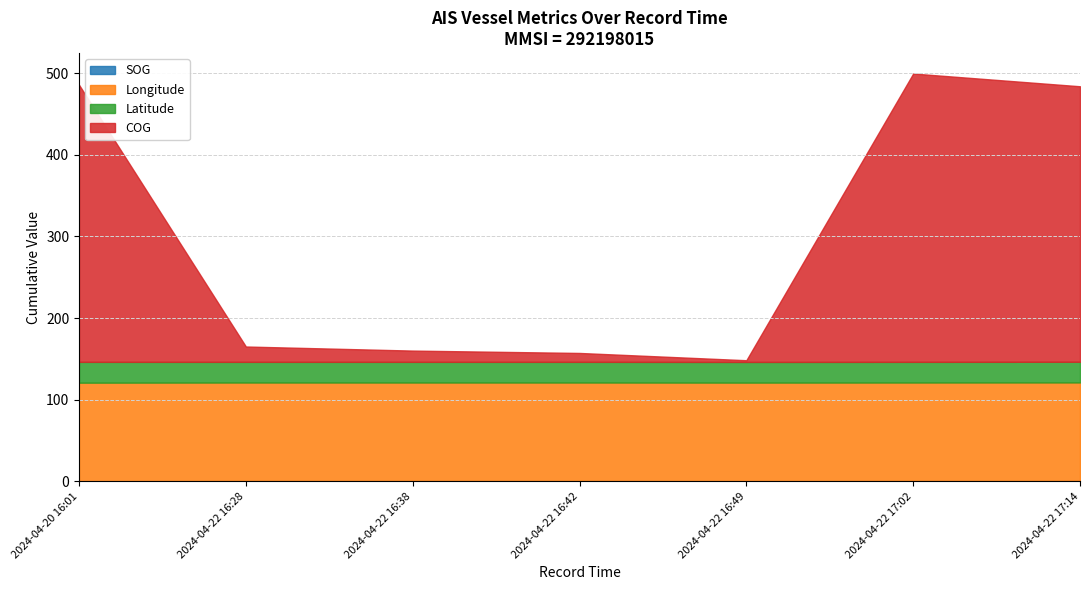

What is the maximum value for COG?

353.0